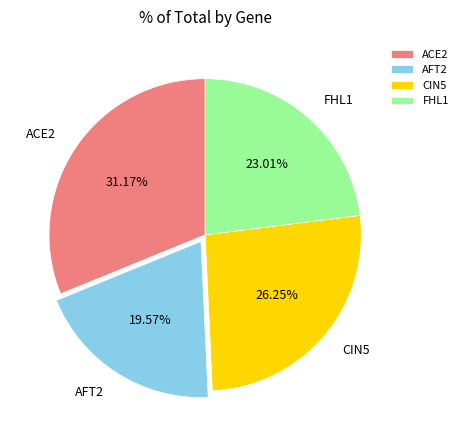

To the nearest percent, what percentage of the pie is CIN5?

26%